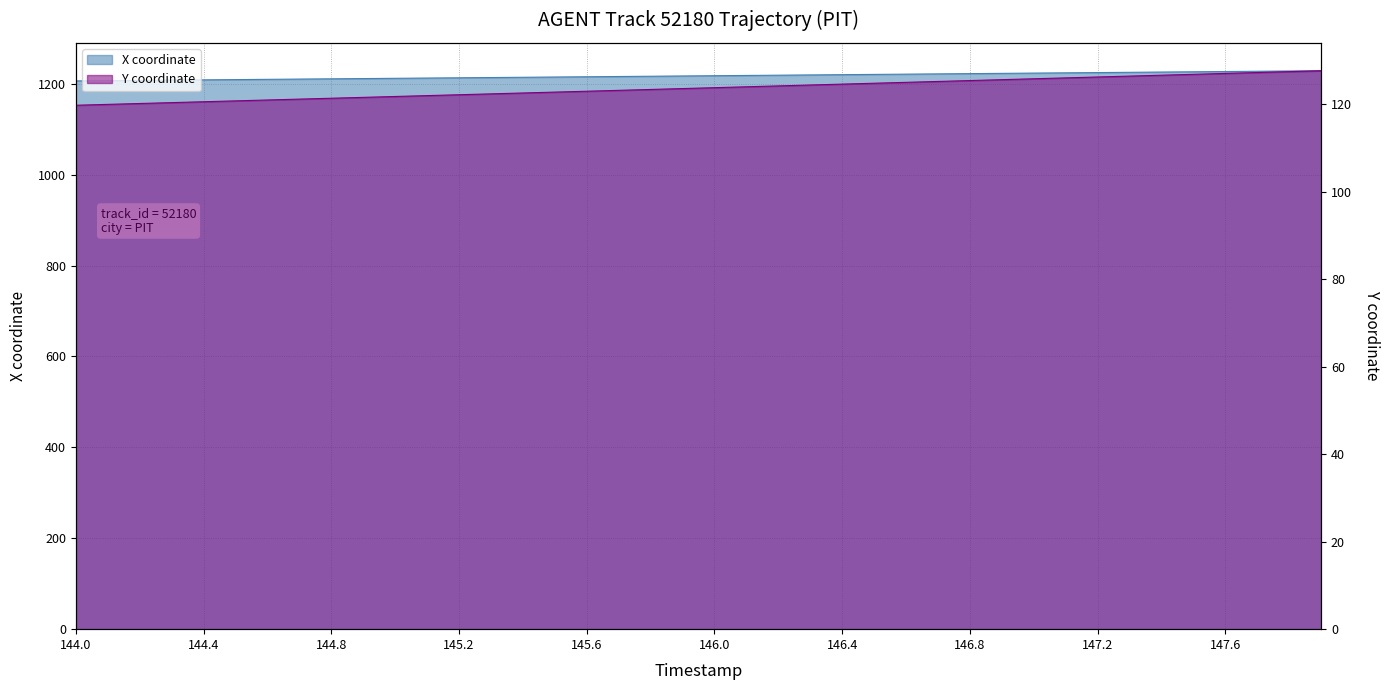

How many values in the X series exceed 1217?

21